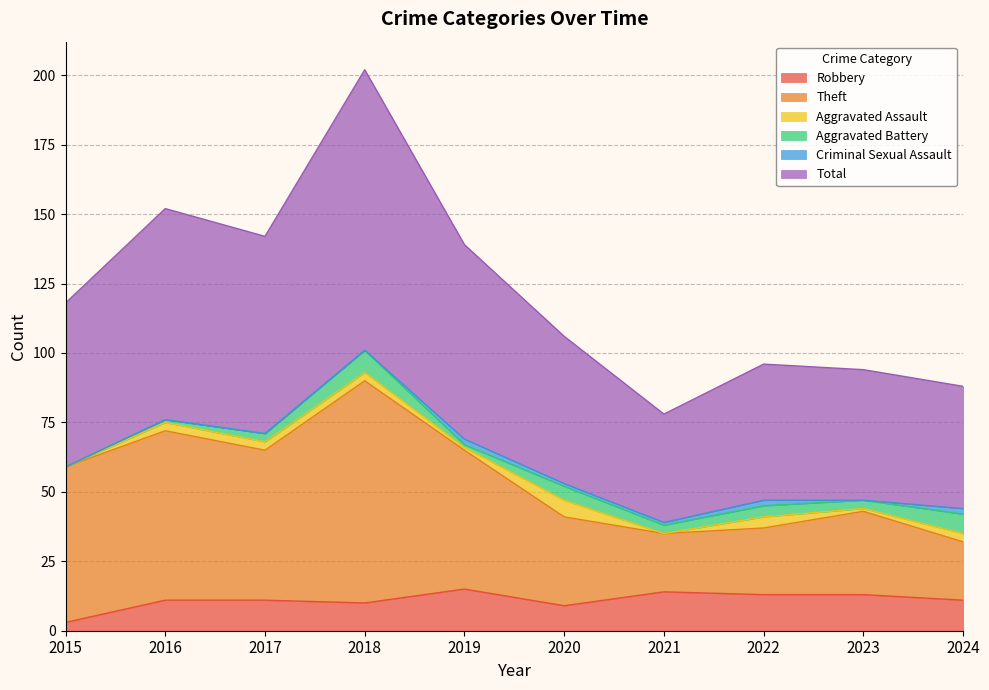

In Theft, how many points are higher than both neighbors (excluding endpoints)?

3